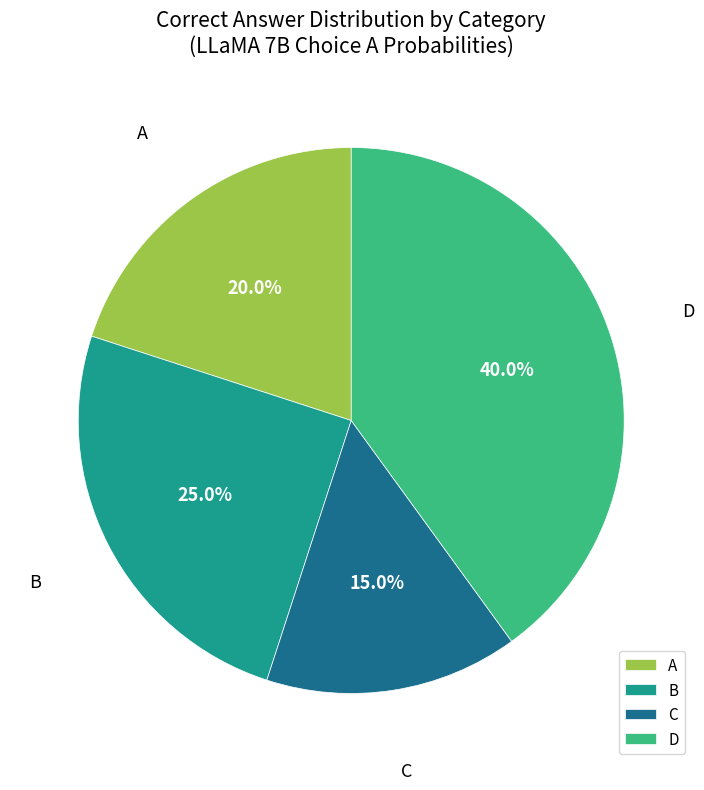

Which category has the smallest portion of the pie?

C